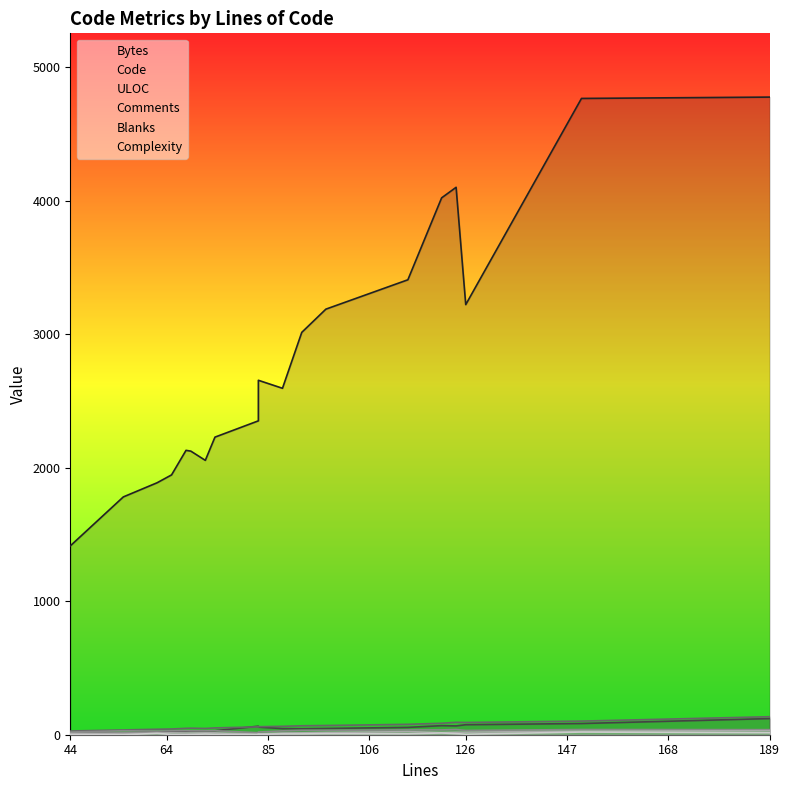

Is the value of ULOC at 83 greater than the value of Complexity at 65?

Yes